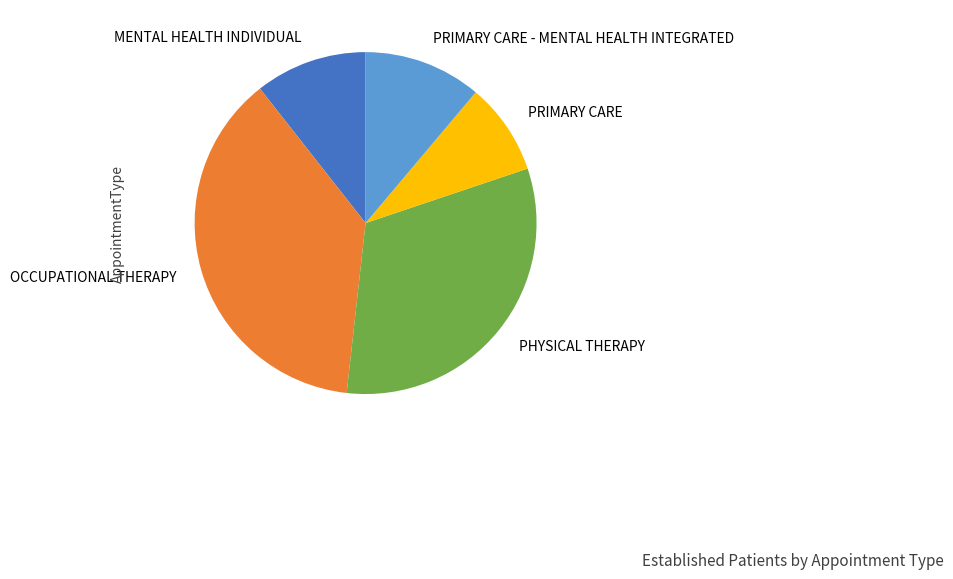

Count the number of slices in the pie.

5